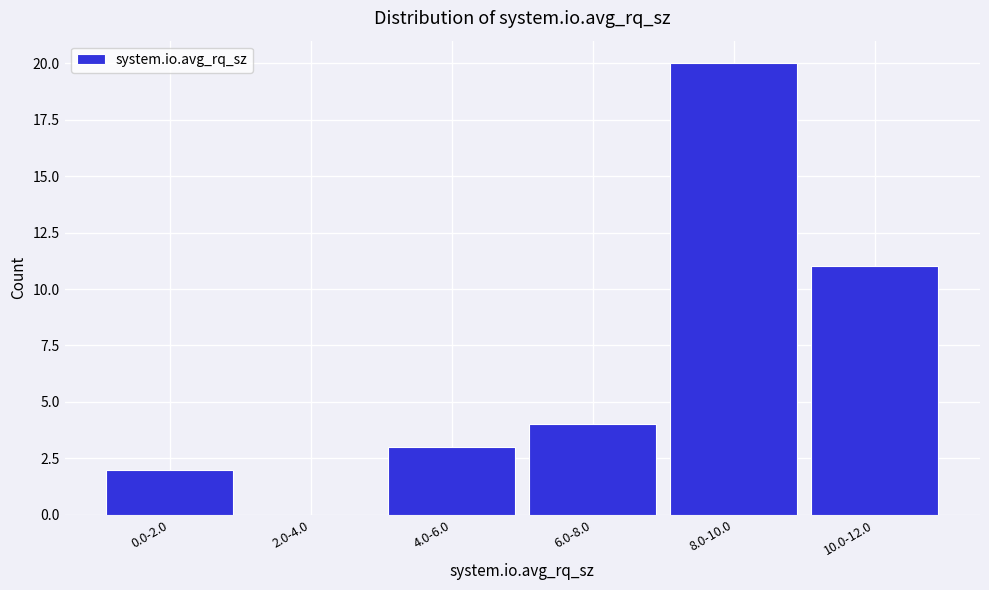

Reading right to left, list all the values displayed in this chart.

10.0-12.0=11	8.0-10.0=20	6.0-8.0=4	4.0-6.0=3	2.0-4.0=0	0.0-2.0=2